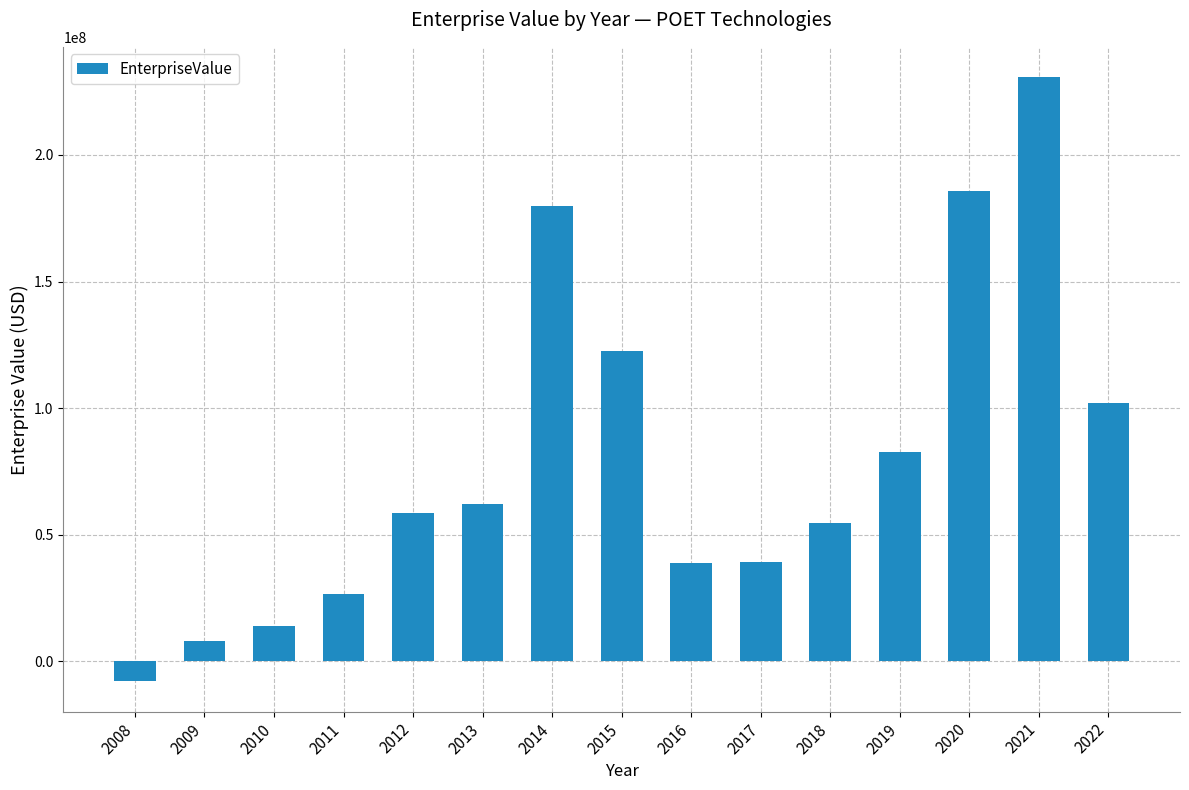

What is the greatest value displayed?

230724072.2